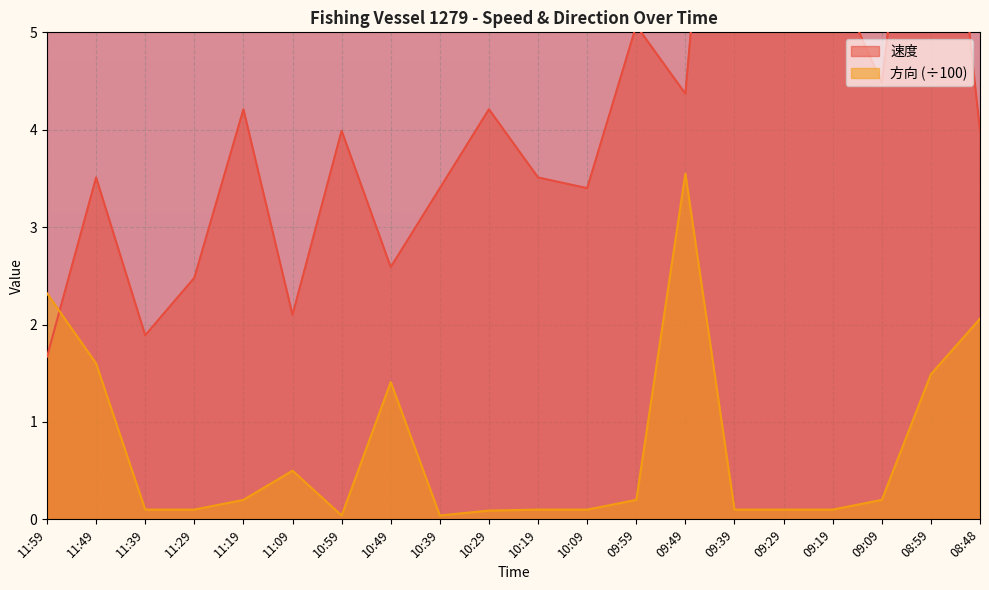

At which label is 速度 closest to 5?

09:59